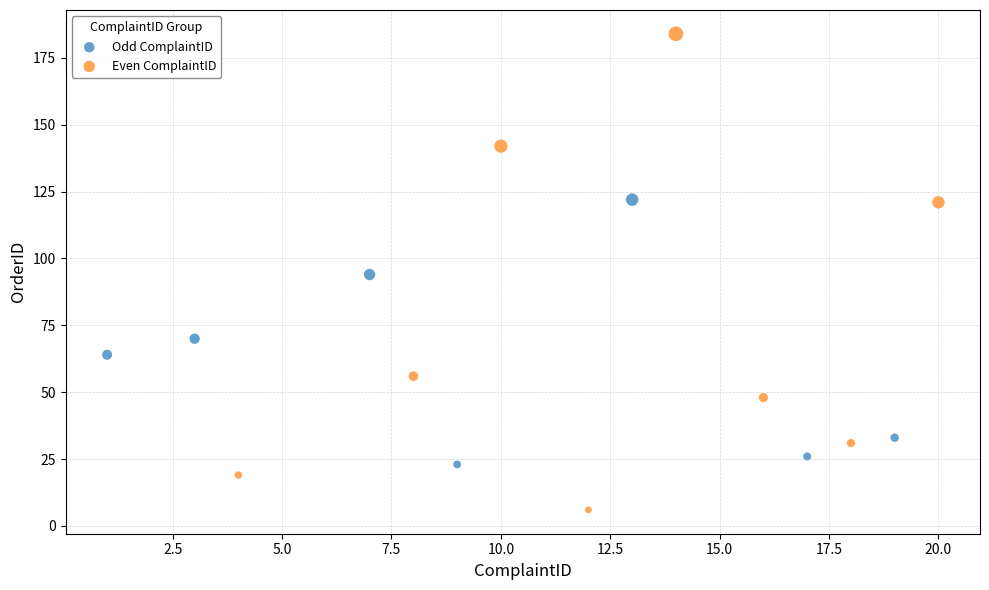

Which series has the widest spread of Y values?

Even ComplaintID